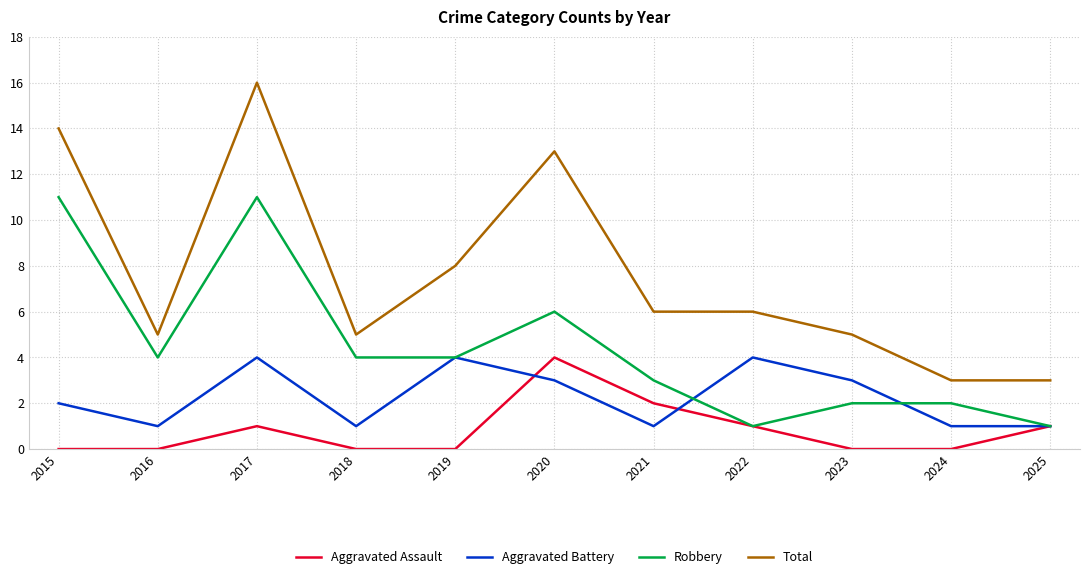

How many lines are shown in the chart?

4